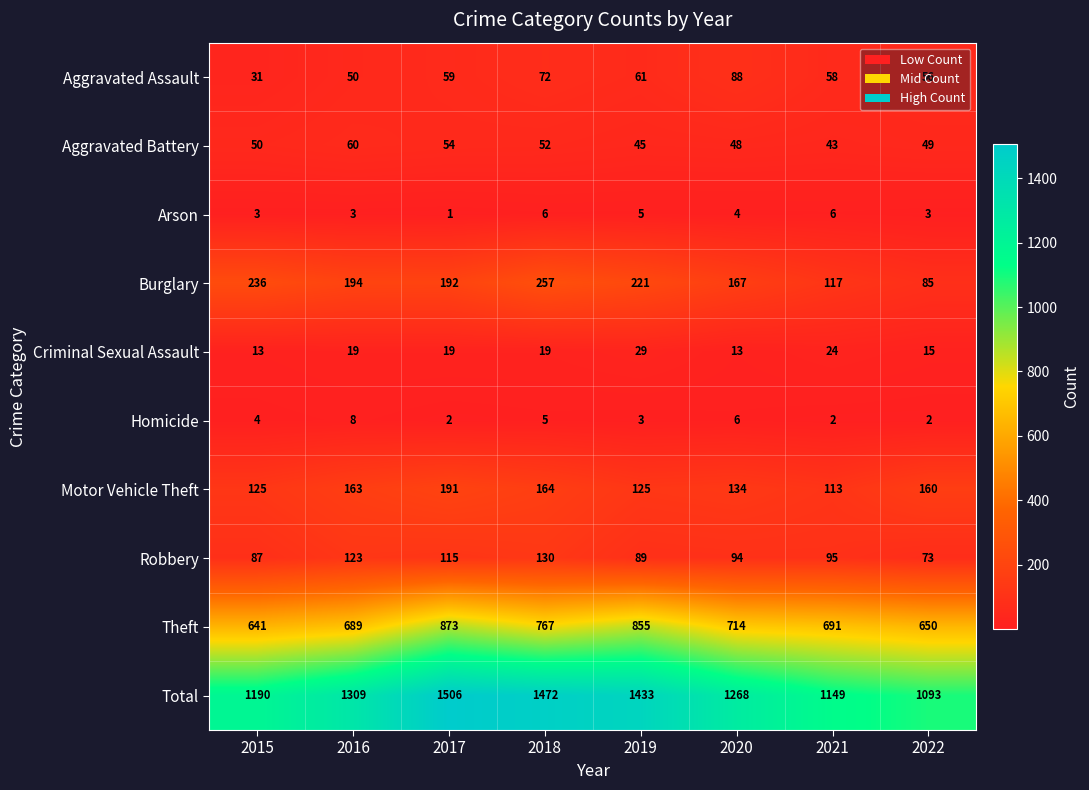

At how many categories does at least one series exceed 1400?

3